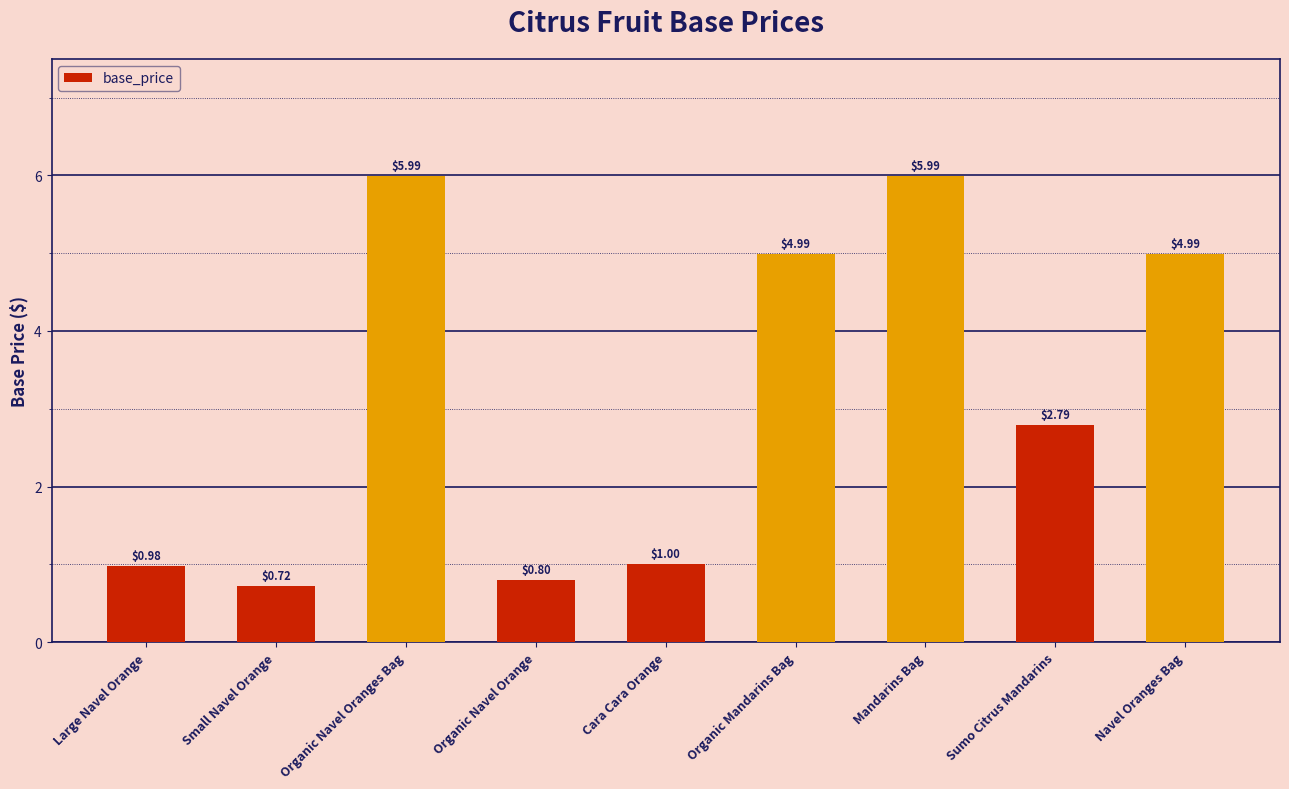

The chart shows a value of 10.5 at Mandarins Bag. True or false?

False